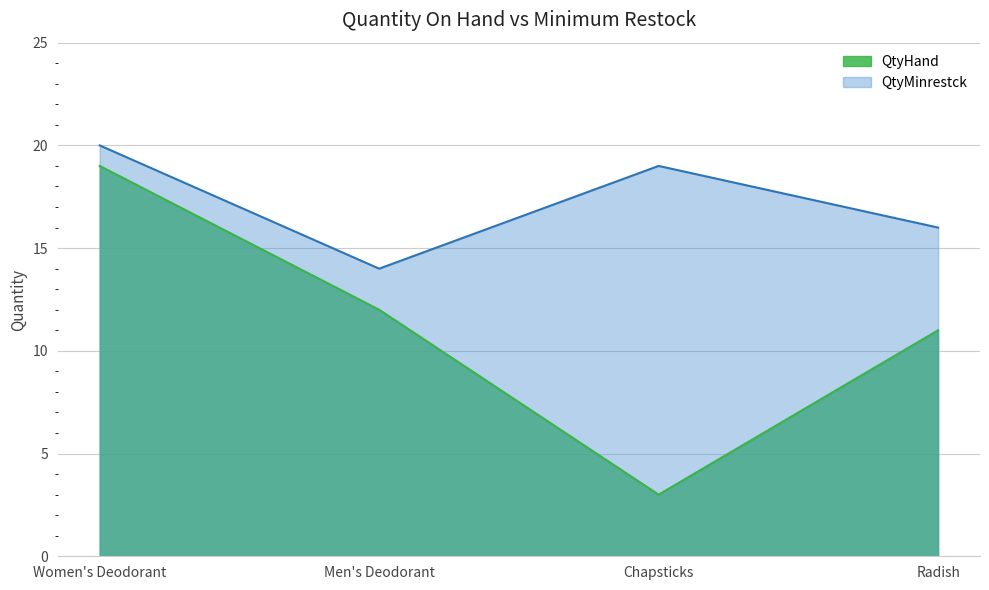

True or false: QtyMinrestck and QtyHand cross at least once.

False